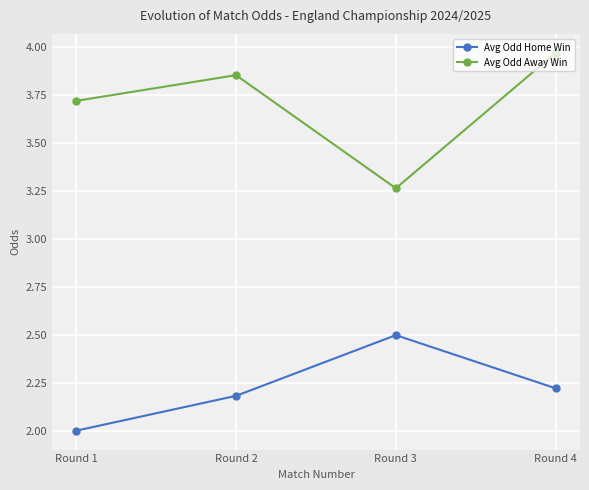

True or false: Avg Odd Home Win and Avg Odd Away Win intersect in this chart.

False